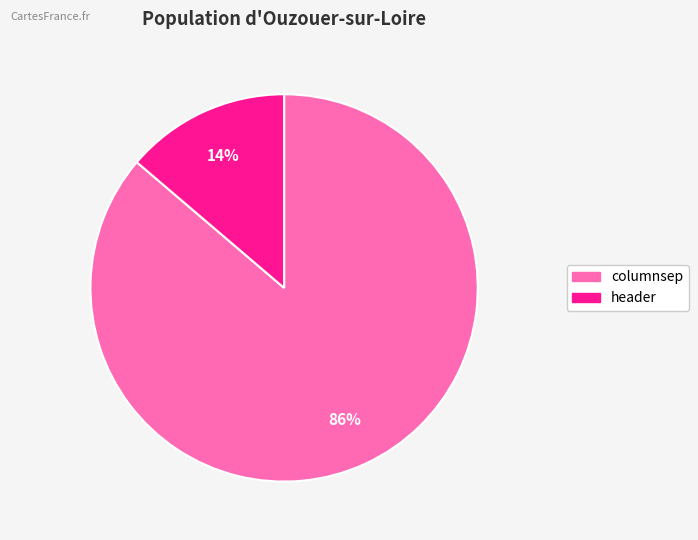

Is the sum of columnsep and header greater than half?

Yes